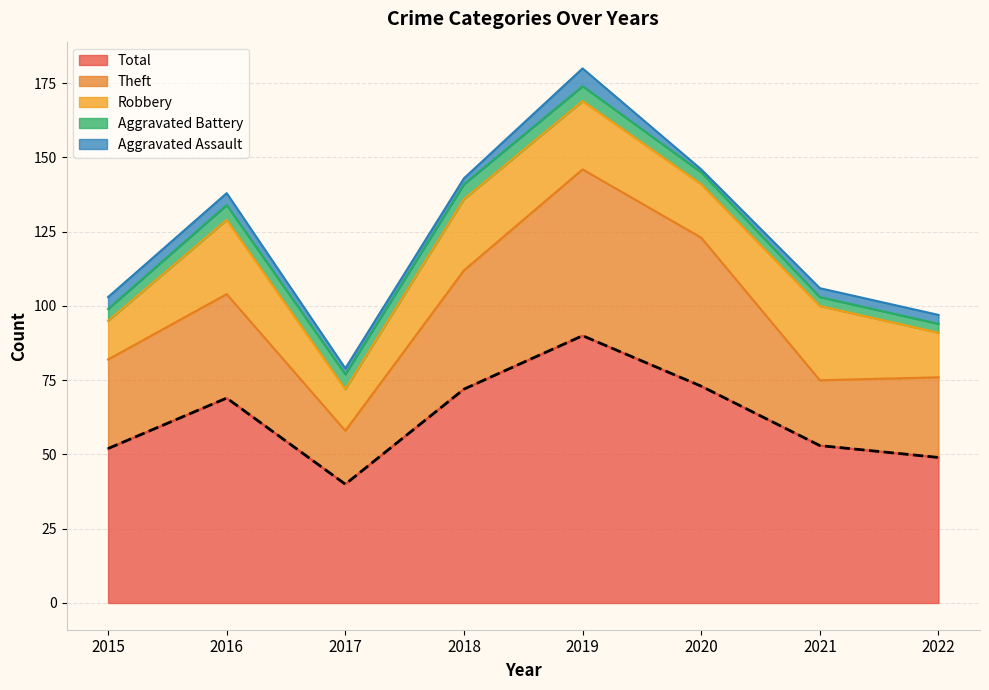

The value of Aggravated Battery at 2022 is 5. True or false?

False